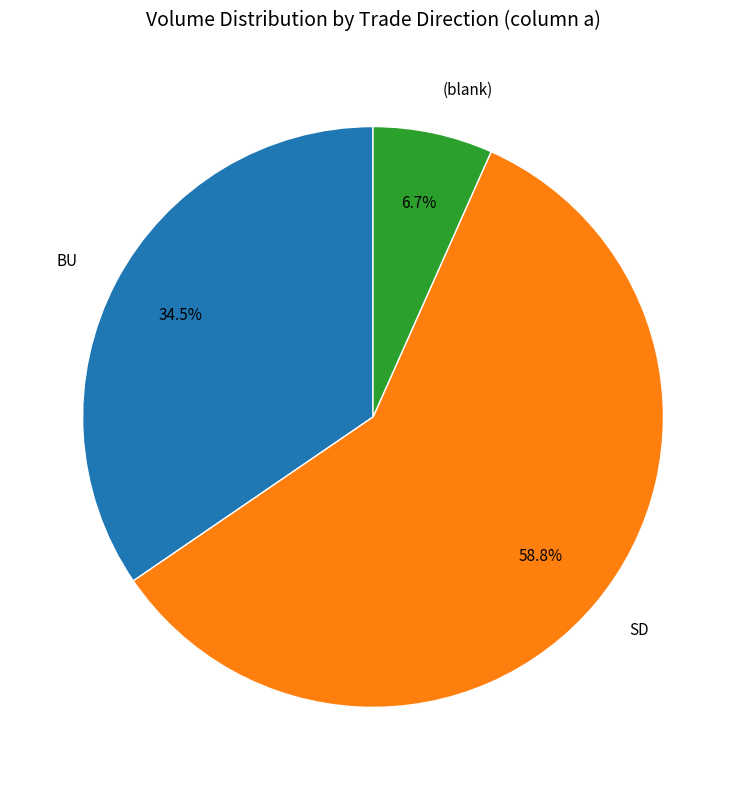

Rank the categories by value from lowest to highest.

(blank), BU, SD